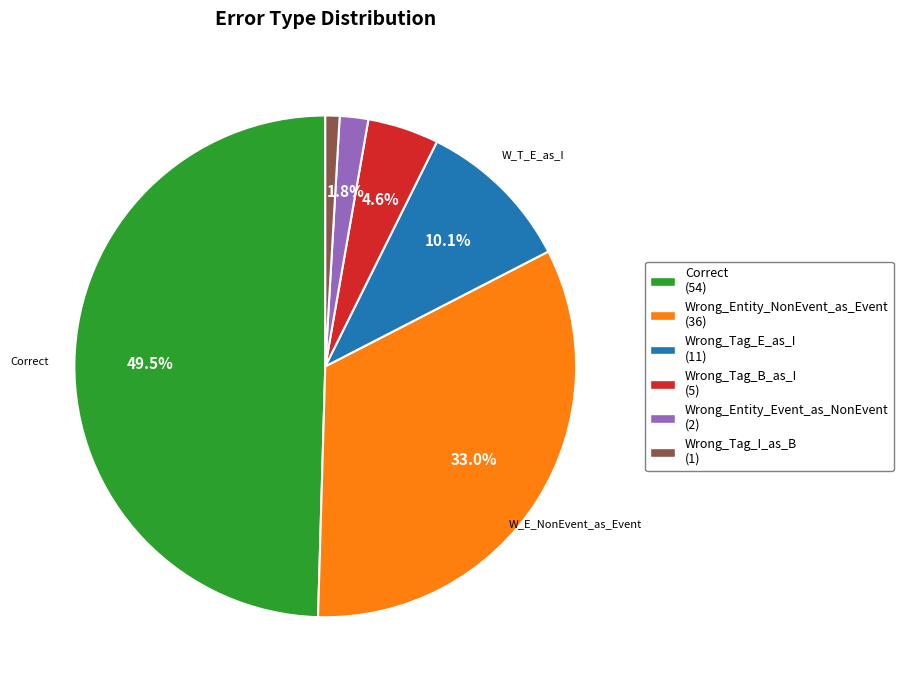

How many slices are in this pie chart?

6